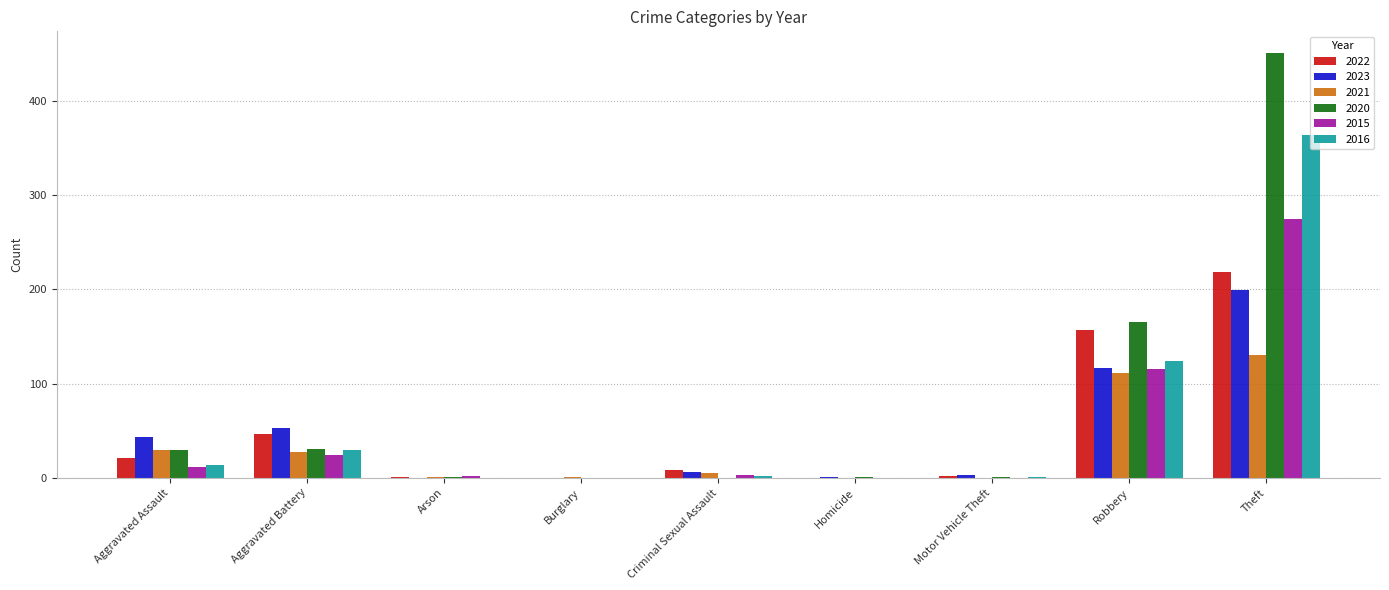

Is the value of 2023 at Motor Vehicle Theft greater than the value of 2022 at Theft?

No